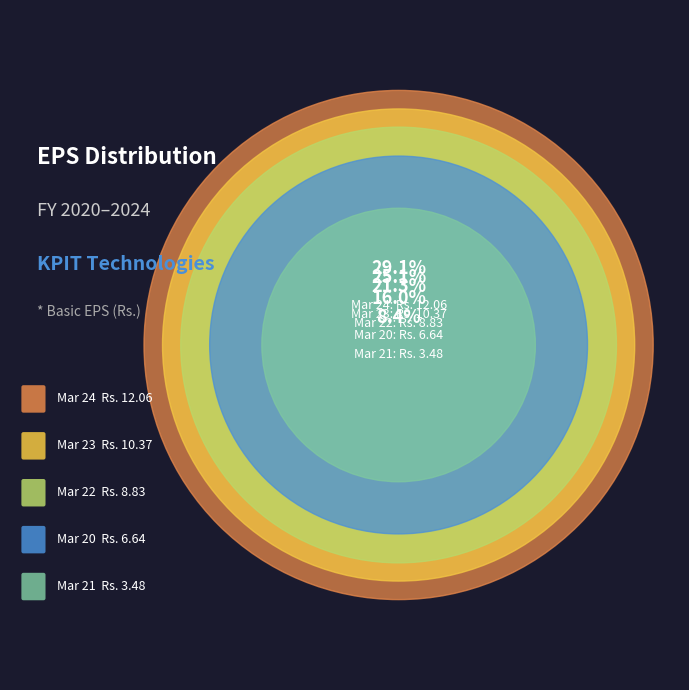

To the nearest percent, what portion does Mar 21 represent?

8%